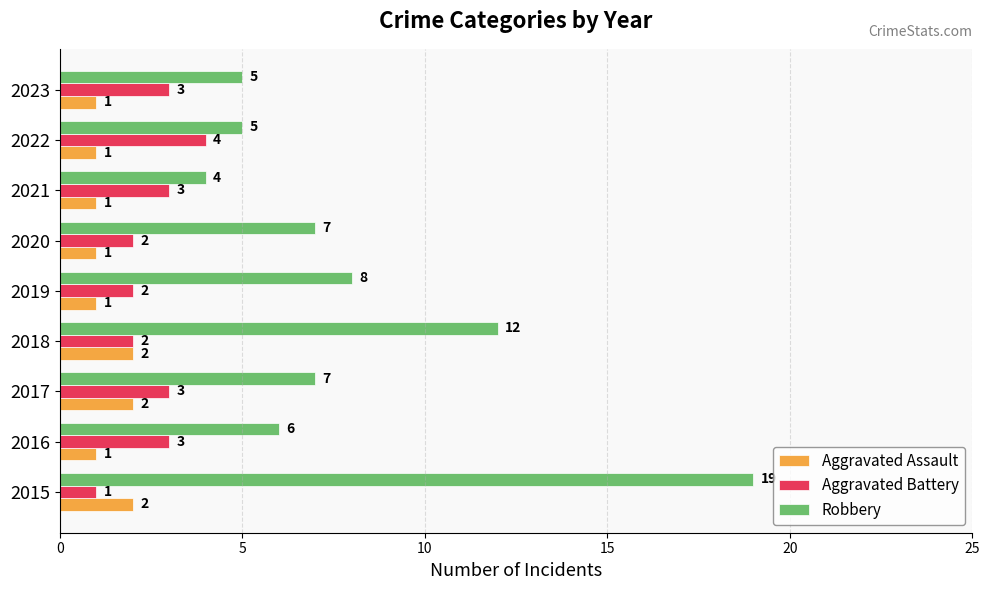

Which series has the largest range (max minus min)?

Robbery